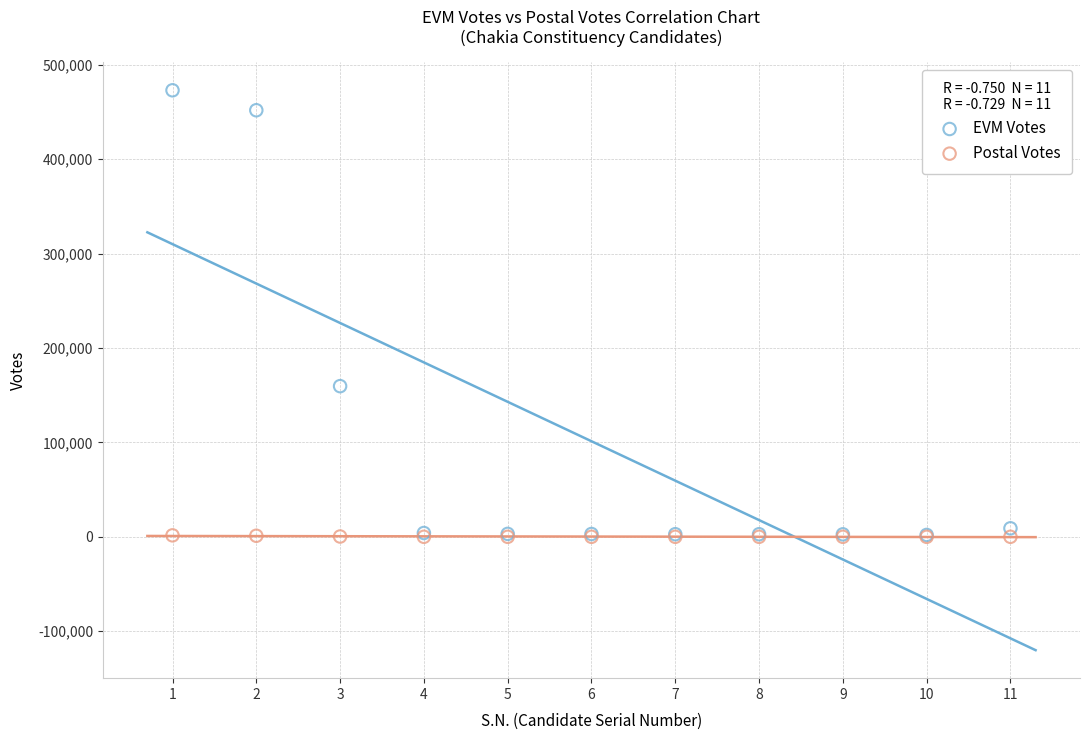

In the EVM Votes series, what Y value is closest to 237451?

159585